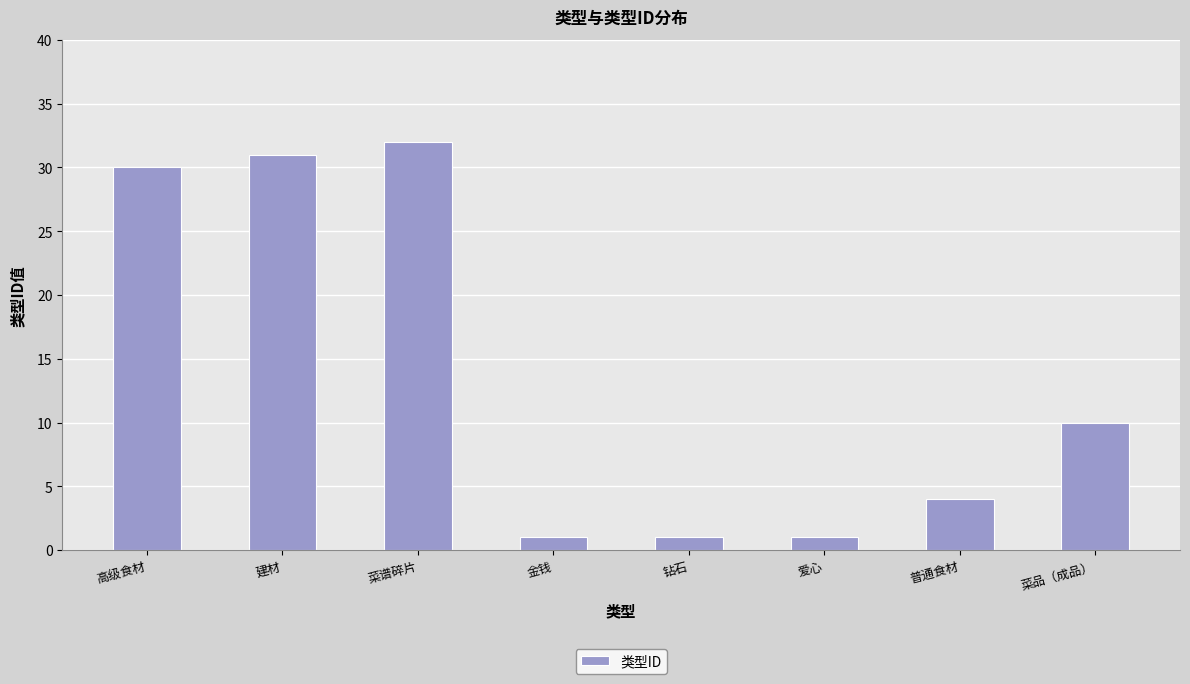

Reading left to right, list all the values displayed in this chart.

30	31	32	1	1	1	4	10